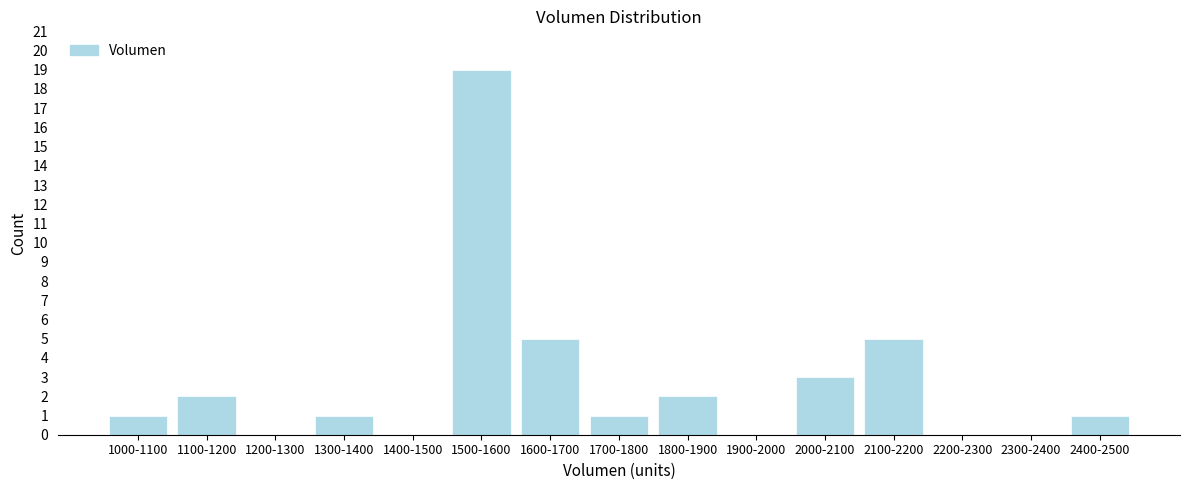

Reading left to right, list all the values displayed in this chart.

1000-1100=1	1100-1200=2	1200-1300=0	1300-1400=1	1400-1500=0	1500-1600=19	1600-1700=5	1700-1800=1	1800-1900=2	1900-2000=0	2000-2100=3	2100-2200=5	2200-2300=0	2300-2400=0	2400-2500=1